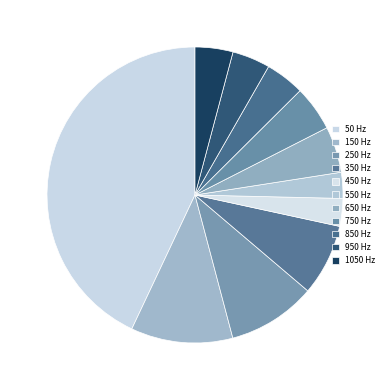

Rank the categories by value from highest to lowest.

50, 150, 250, 350, 650, 750, 850, 950, 1050, 450, 550